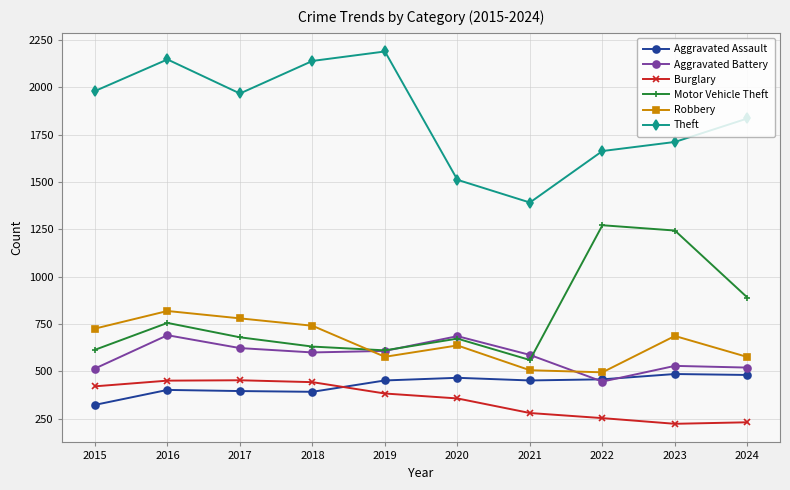

What is the value of the Robbery point at the 7th from the left?

506